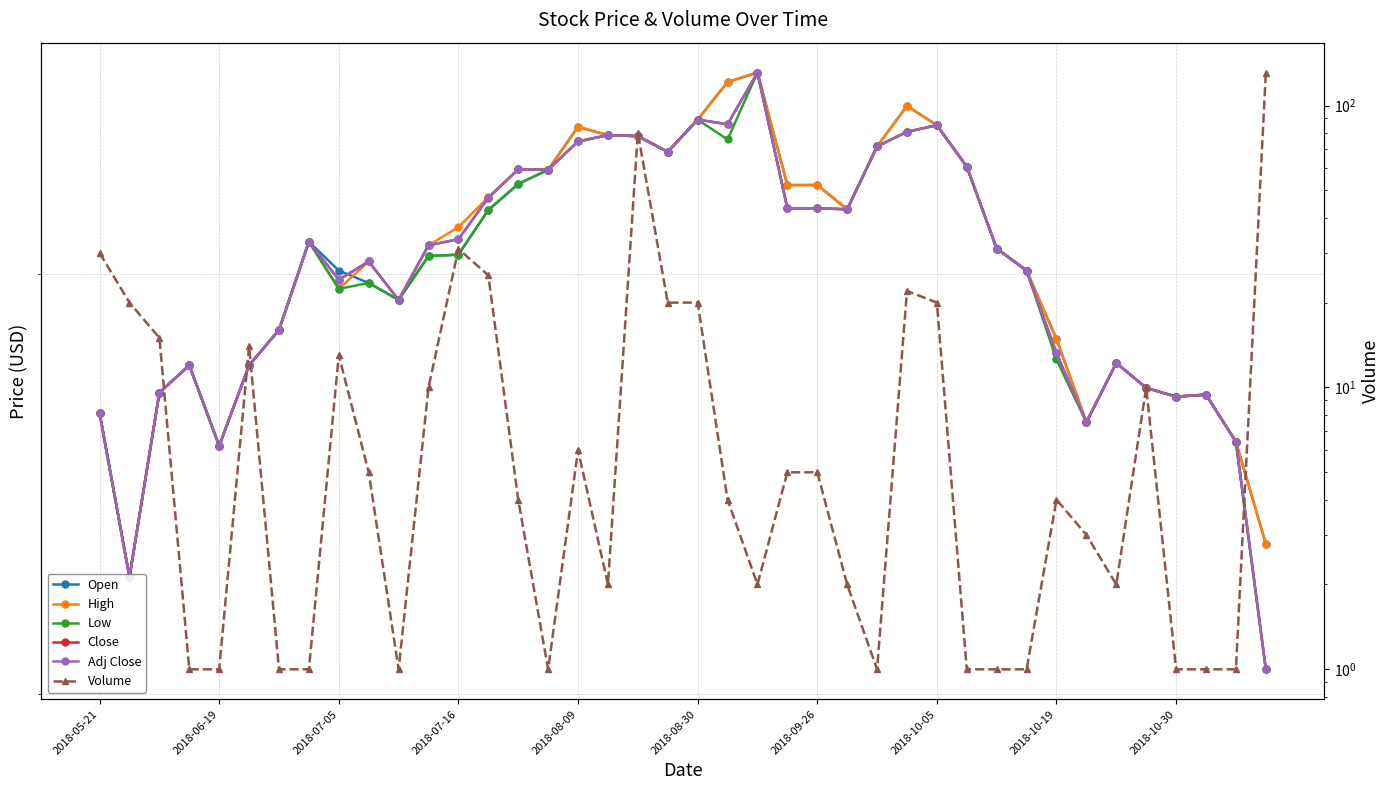

At which label does Adj Close first exceed 40?

2018-10-05